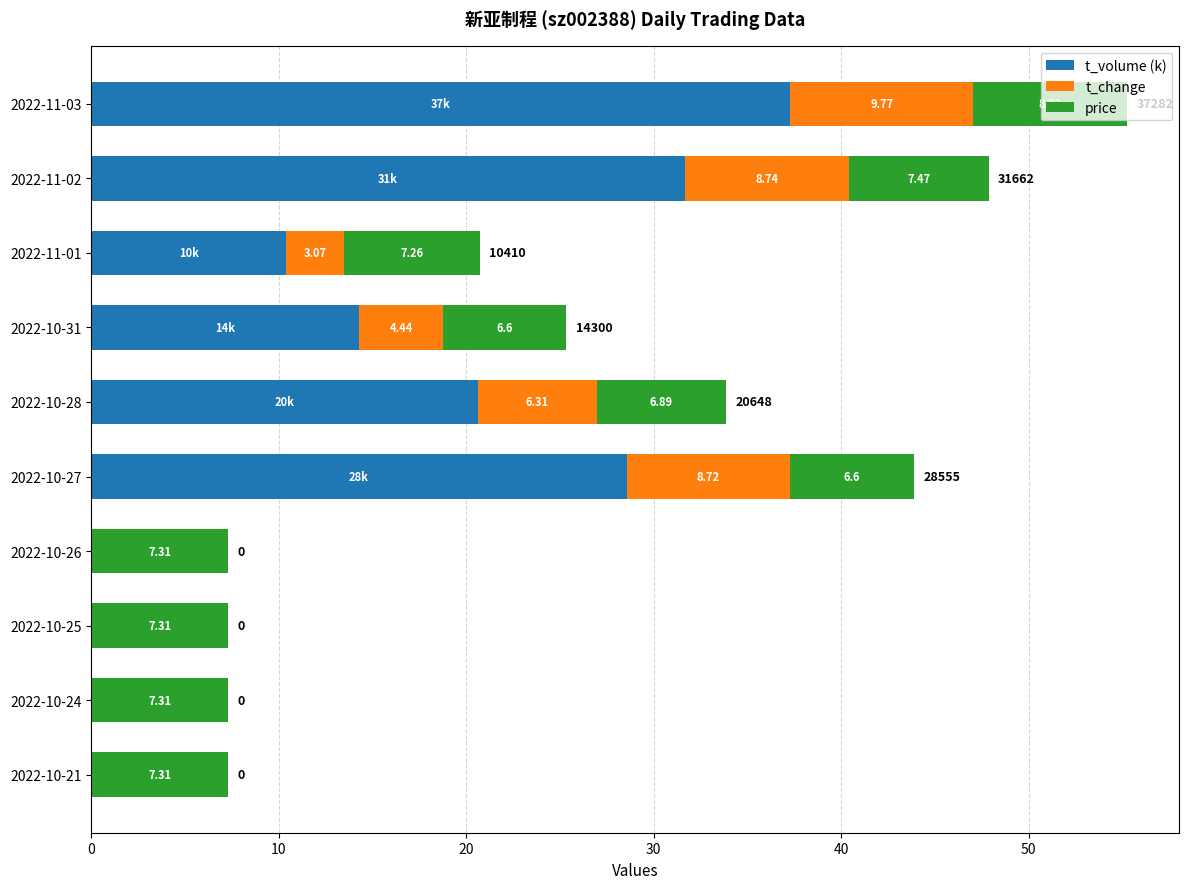

At which category is the sum across all series the highest?

2022-11-03